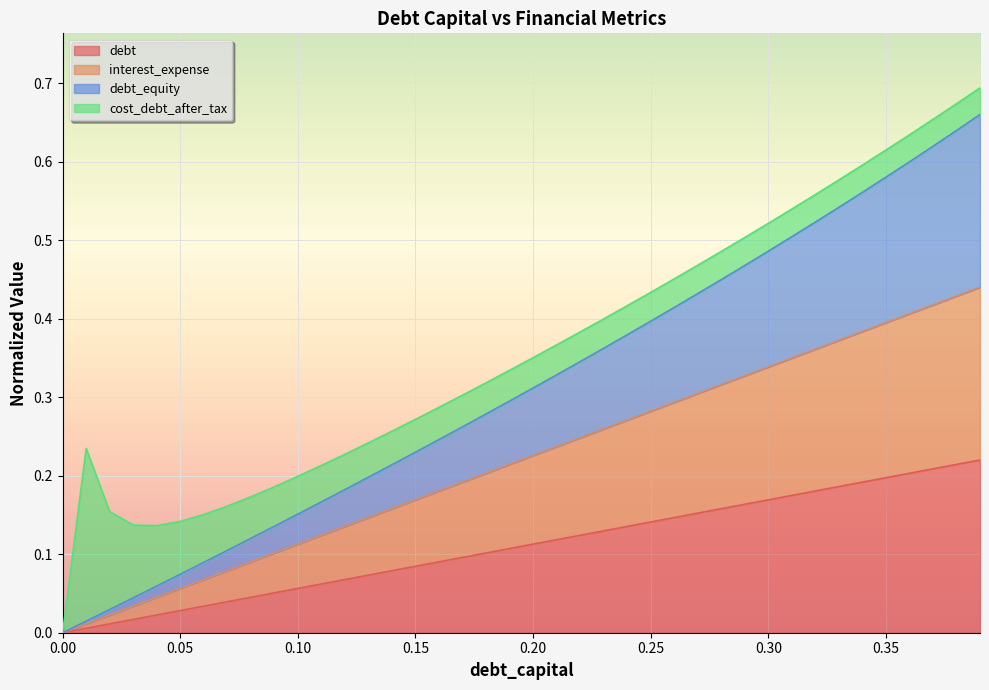

Does the chart display data point markers on the line(s)?

No